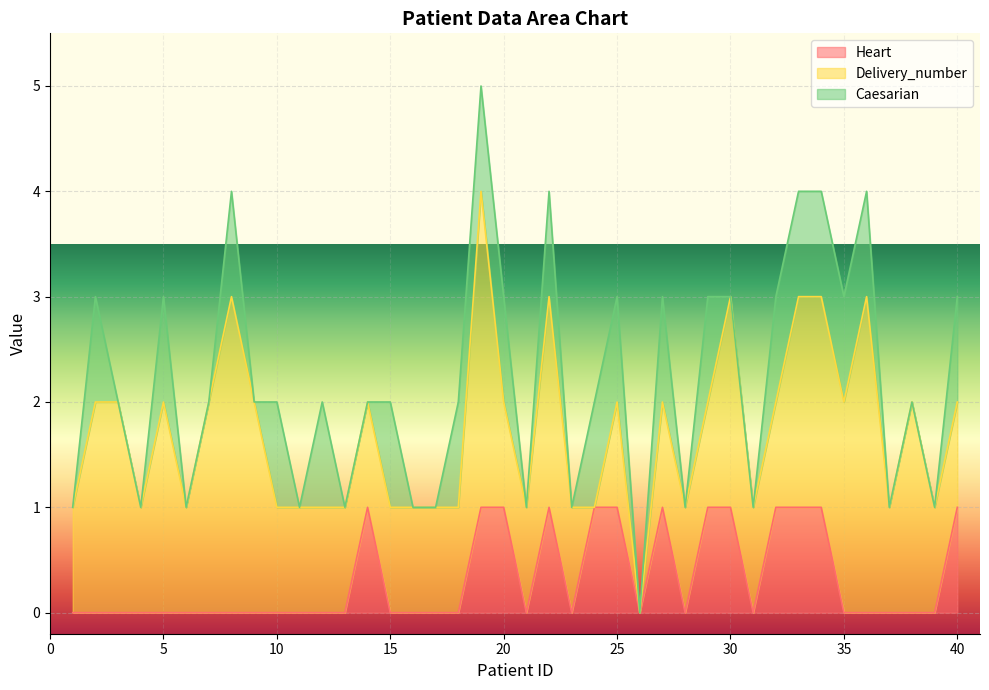

Which has a higher value, 37 or 21?

37